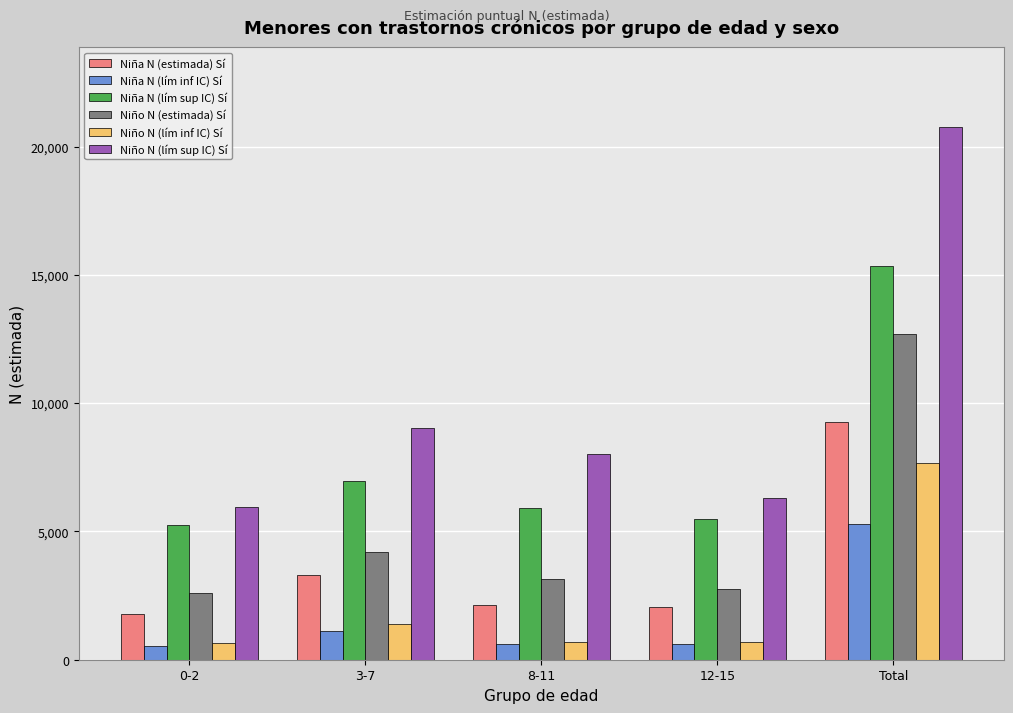

What value does the Niña N (lím inf IC) Sí series have at Total?

5285